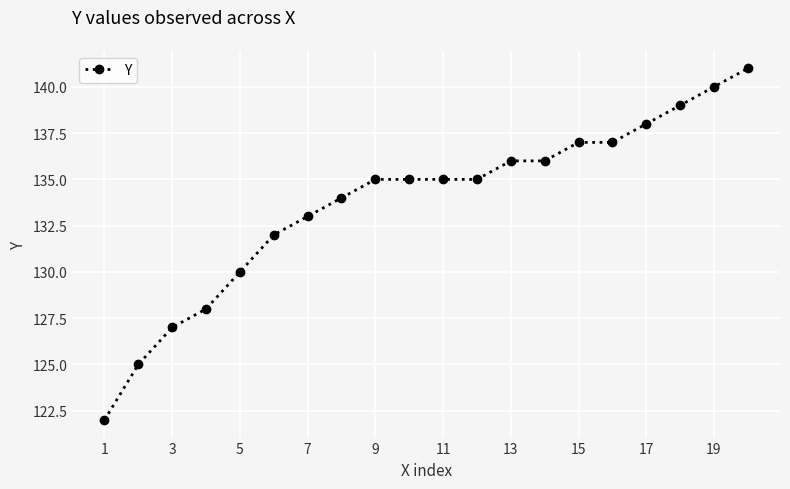

Reading left to right, transcribe all the data shown in this chart.

122	125	127	128	130	132	133	134	135	135	135	135	136	136	137	137	138	139	140	141